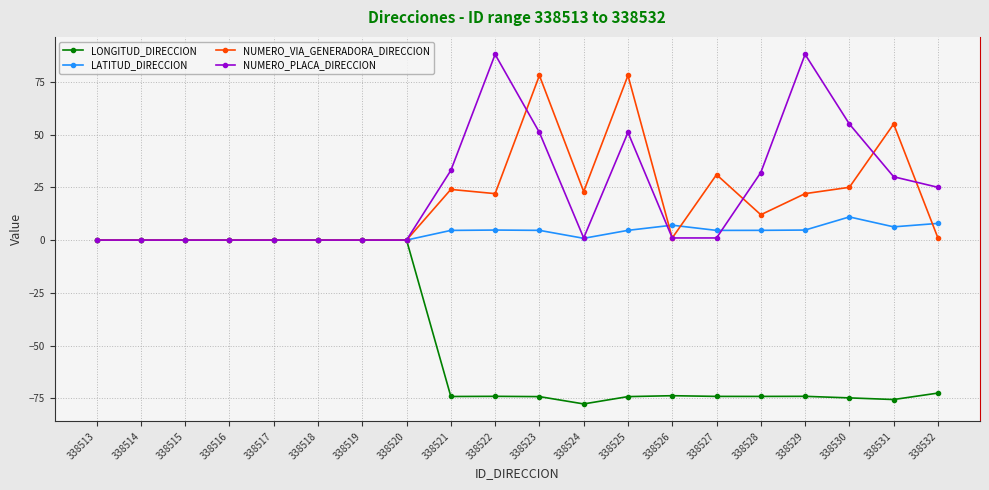

What is the value of the LATITUD_DIRECCION point at the 10th from the left?

4.7